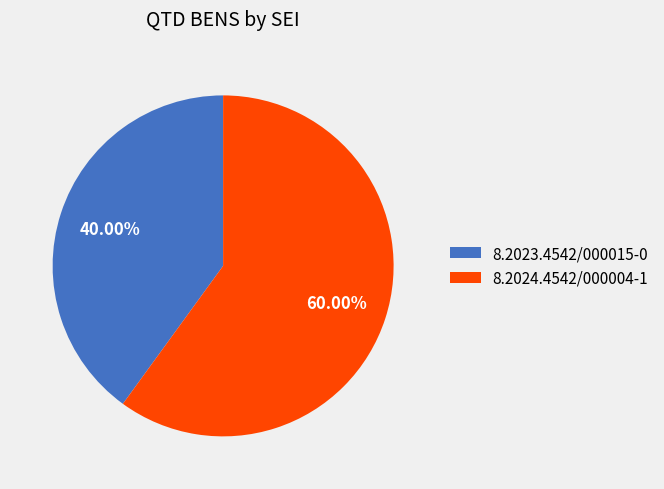

Is there any slice that represents more than half of the pie?

Yes